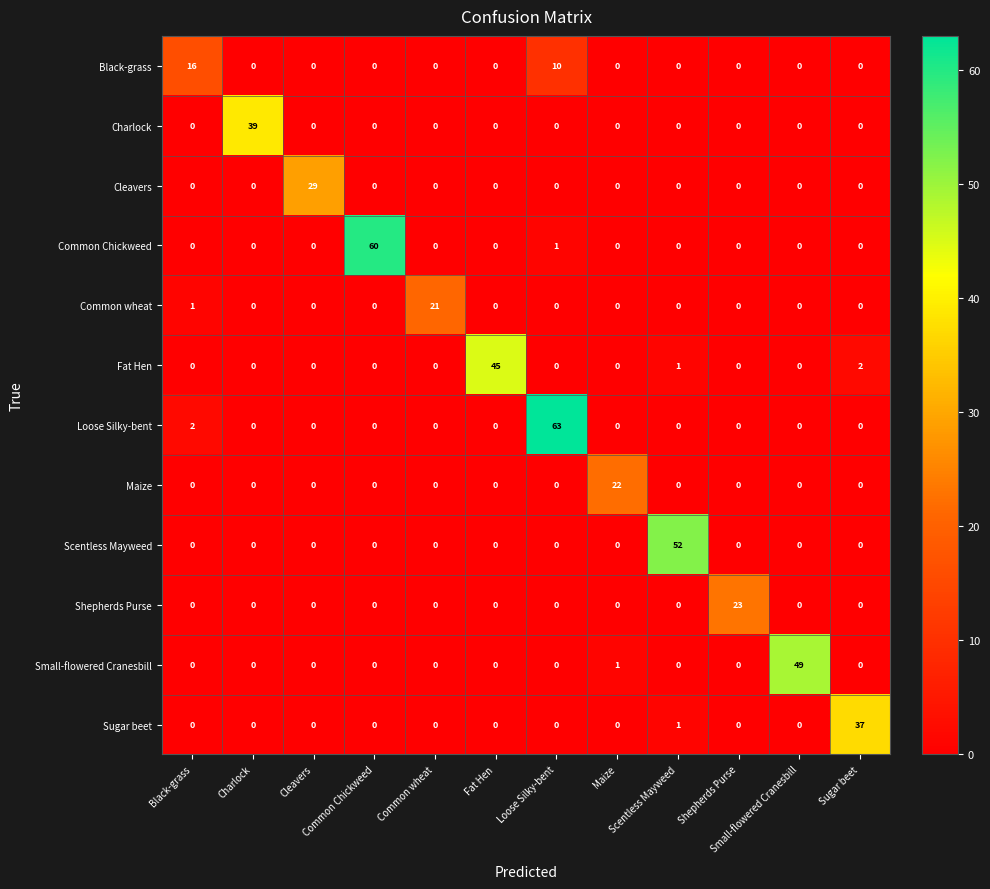

Which series has the largest range (max minus min)?

Loose Silky-bent